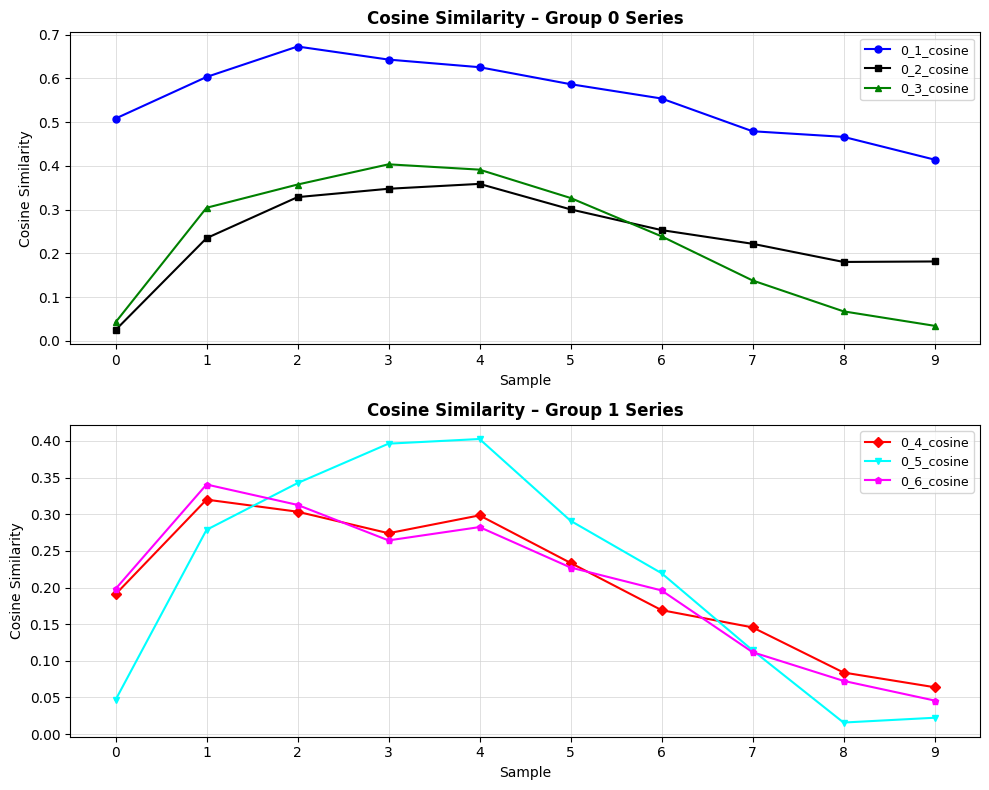

List the series in order of their peak value, highest first.

0_1_cosine, 0_3_cosine, 0_5_cosine, 0_2_cosine, 0_6_cosine, 0_4_cosine